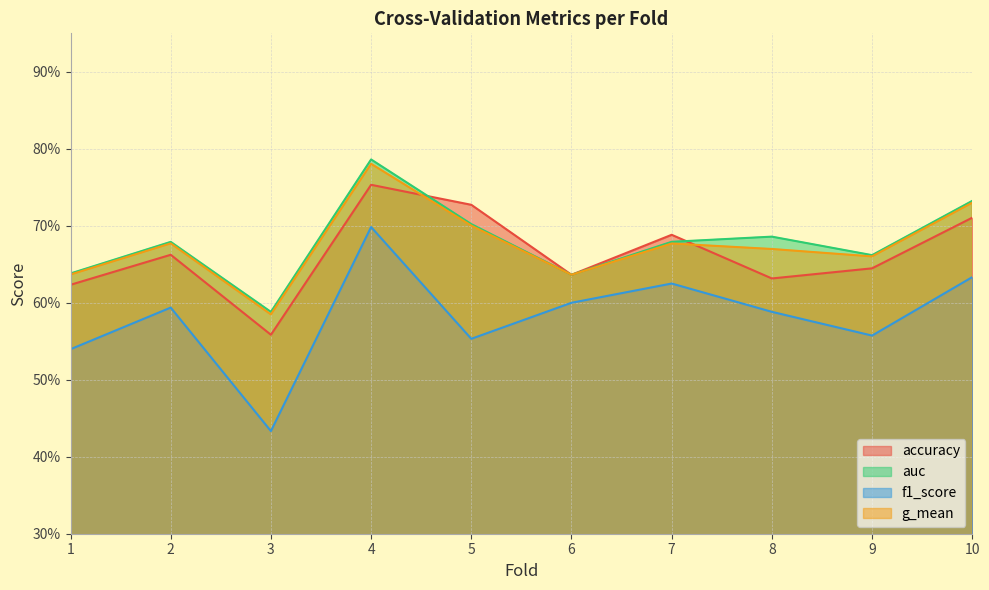

Reading left to right, transcribe all the data shown in this chart.

accuracy: 0.6	0.7	0.6	0.8	0.7	0.6	0.7	0.6	0.6	0.7
auc: 0.6	0.7	0.6	0.8	0.7	0.6	0.7	0.7	0.7	0.7
f1_score: 0.5	0.6	0.4	0.7	0.6	0.6	0.6	0.6	0.6	0.6
g_mean: 0.6	0.7	0.6	0.8	0.7	0.6	0.7	0.7	0.7	0.7